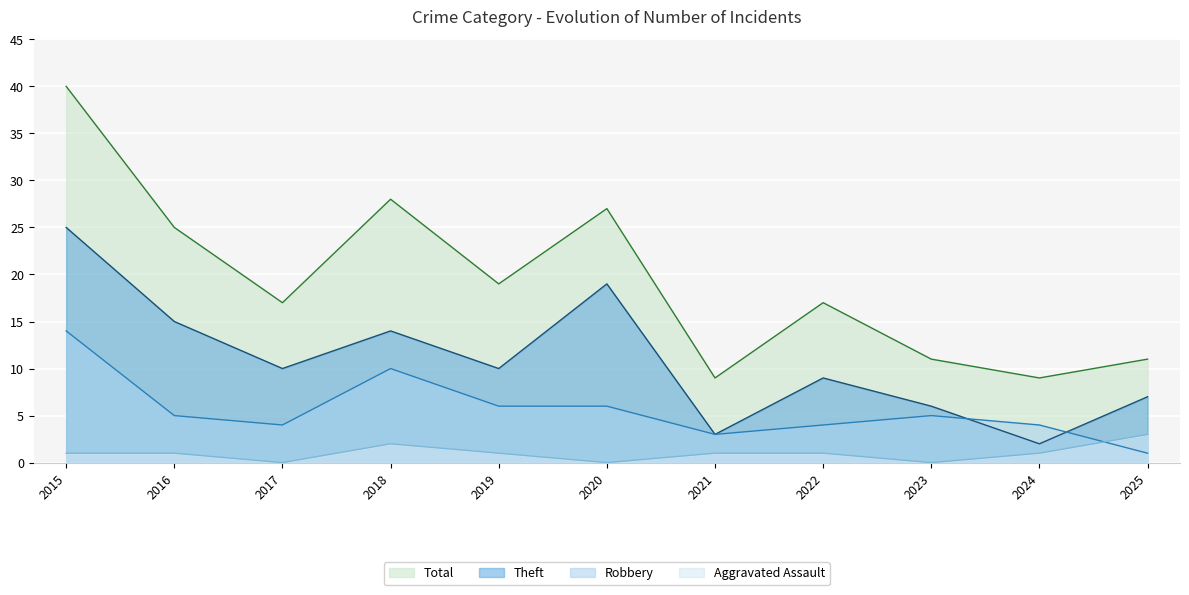

Which category has the lowest value in the Aggravated Assault series?

2017